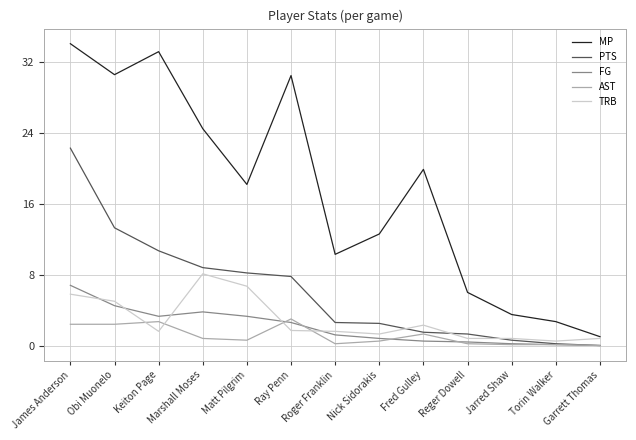

What is the difference between the second highest and second lowest values in the AST series?

2.6